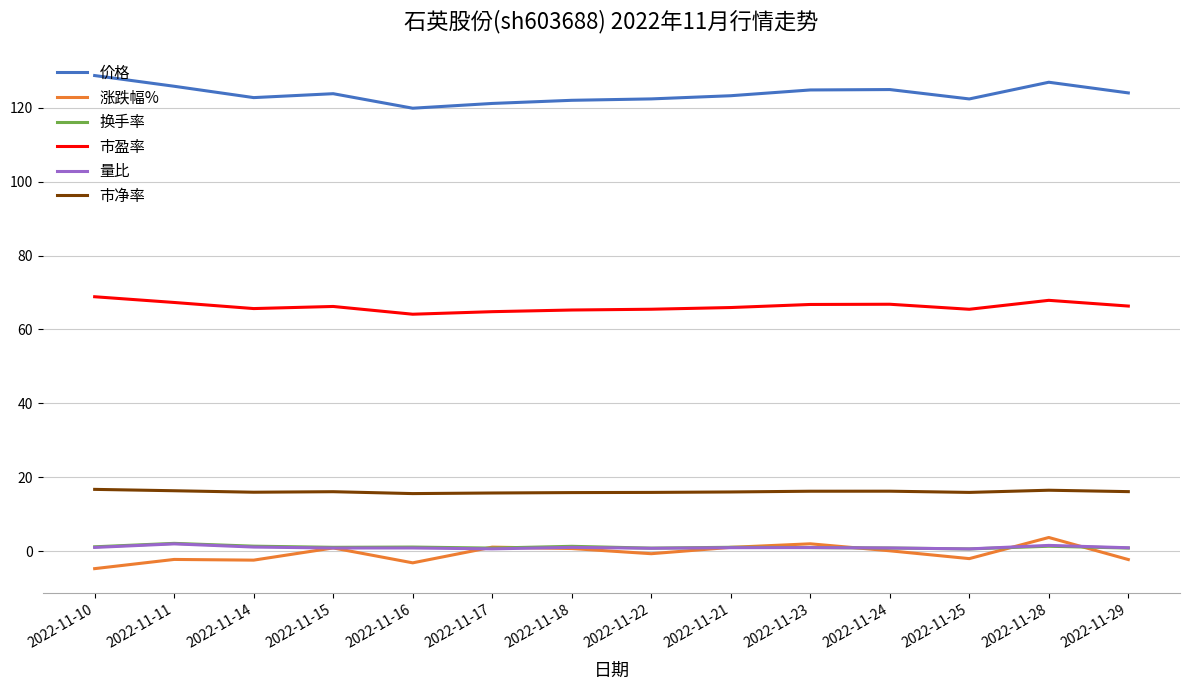

How many lines are shown in the chart?

6